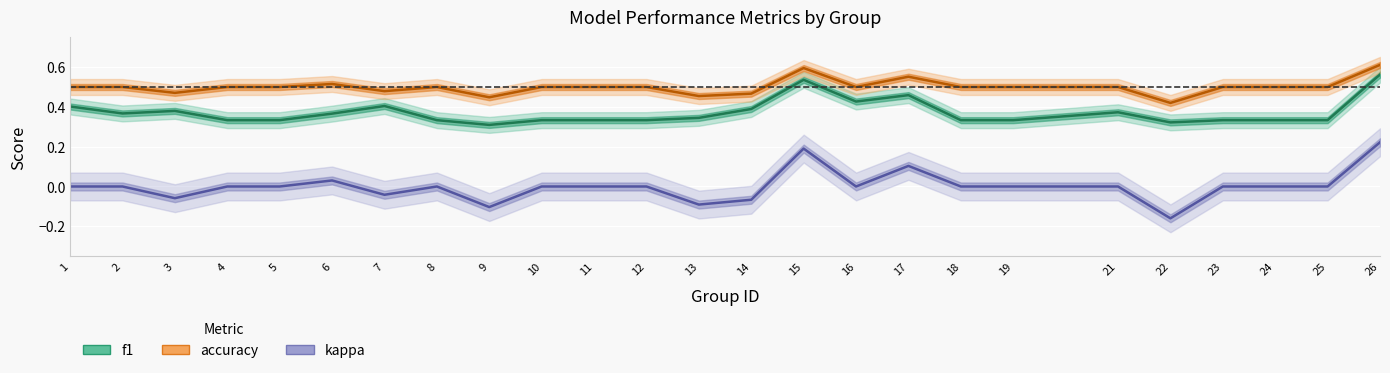

Reading left to right, list all the values displayed in this chart.

f1: 0.4	0.4	0.4	0.3	0.3	0.4	0.4	0.3	0.3	0.3	0.3	0.3	0.3	0.4	0.5	0.4	0.5	0.3	0.3	0.4	0.3	0.3	0.3	0.3	0.6
accuracy: 0.5	0.5	0.5	0.5	0.5	0.5	0.5	0.5	0.4	0.5	0.5	0.5	0.5	0.5	0.6	0.5	0.6	0.5	0.5	0.5	0.4	0.5	0.5	0.5	0.6
kappa: 0.0	0.0	-0.1	0.0	0.0	0.0	-0.0	0.0	-0.1	0.0	0.0	0.0	-0.1	-0.1	0.2	0.0	0.1	0.0	0.0	0.0	-0.2	0.0	0.0	0.0	0.2